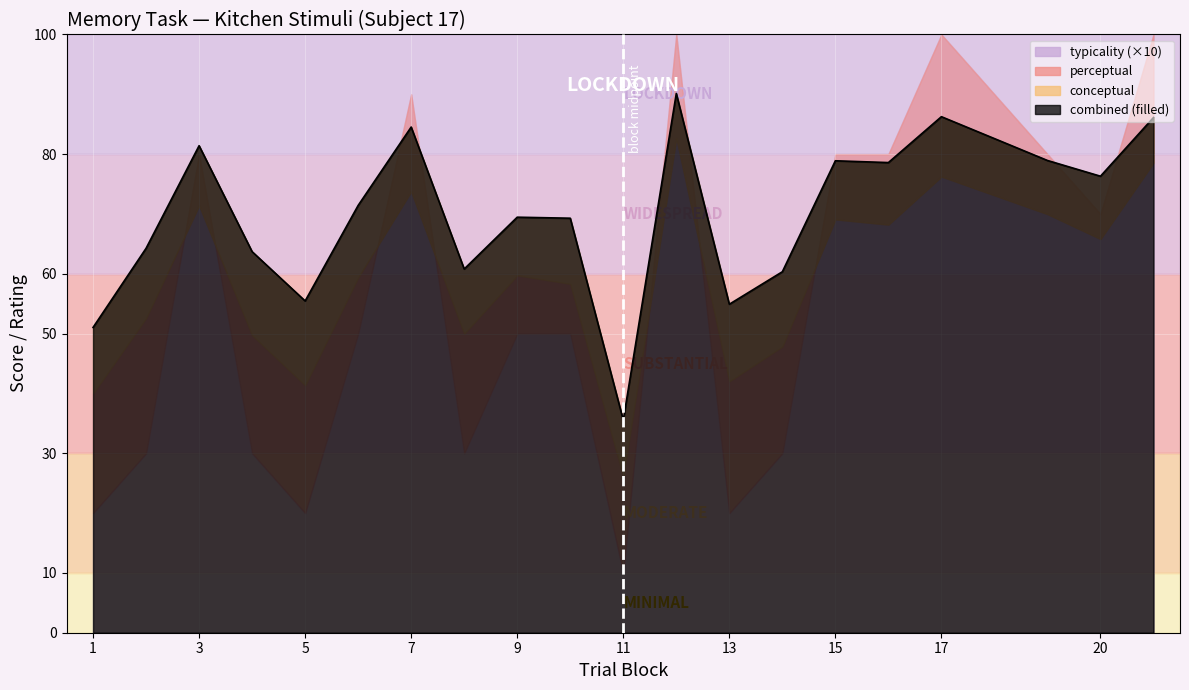

What is the average value of the typicality series?

5.6